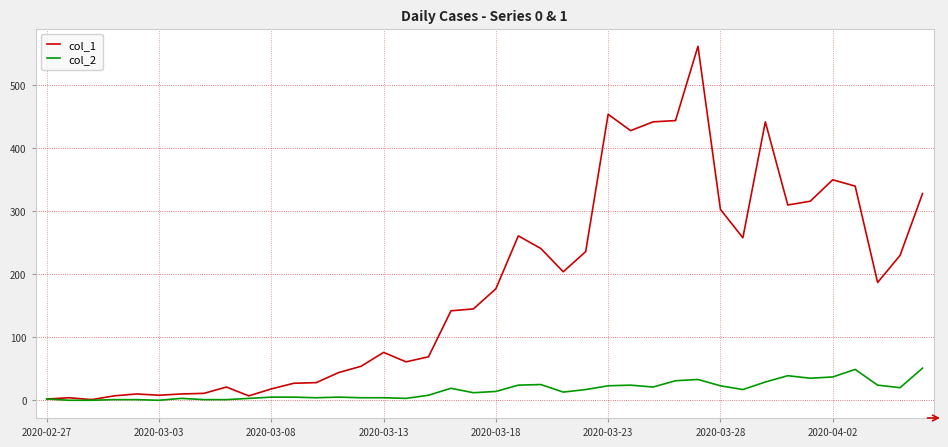

Which series has the widest spread of values?

col_1